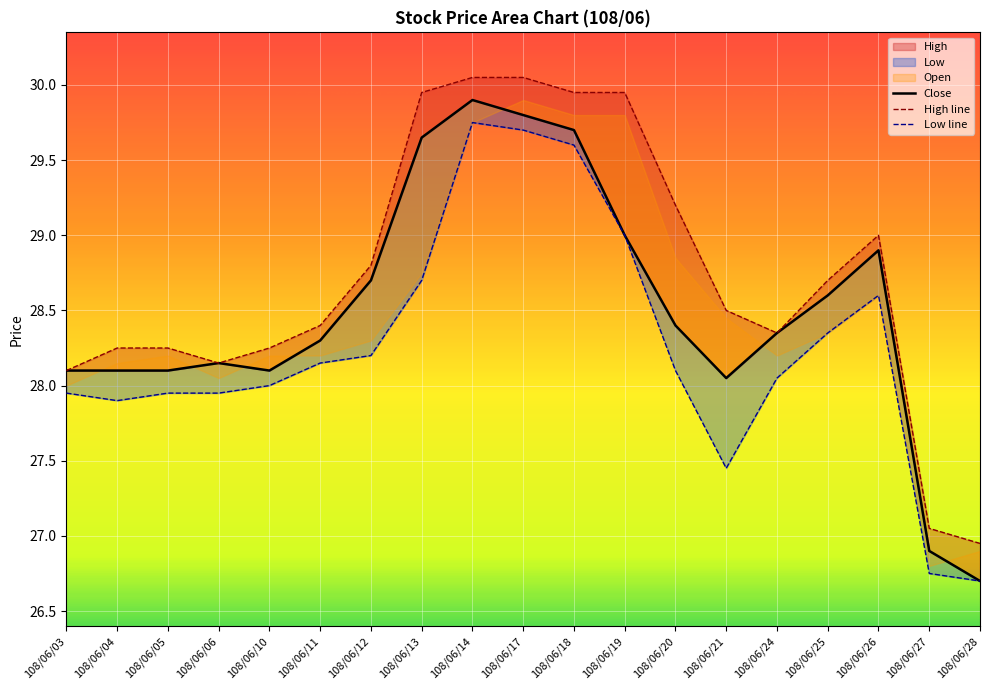

Reading left to right, transcribe all the data shown in this chart.

Close: 28.1	28.1	28.1	28.1	28.1	28.3	28.7	29.6	29.9	29.8	29.7	29.0	28.4	28.1	28.4	28.6	28.9	26.9	26.7
High: 28.1	28.2	28.2	28.1	28.2	28.4	28.8	29.9	30.1	30.1	29.9	29.9	29.2	28.5	28.4	28.7	29.0	27.1	26.9
Low: 27.9	27.9	27.9	27.9	28.0	28.1	28.2	28.7	29.8	29.7	29.6	29.0	28.1	27.4	28.1	28.4	28.6	26.8	26.7